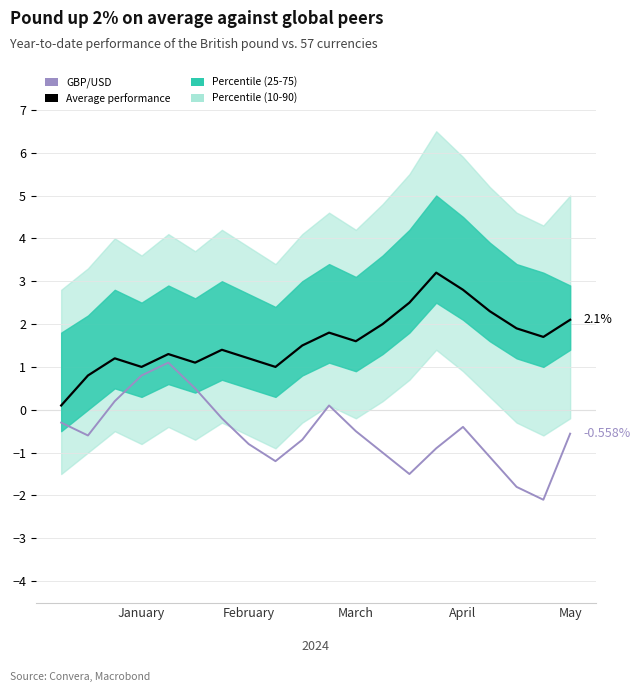

True or false: Average performance and GBP/USD cross at least once.

False